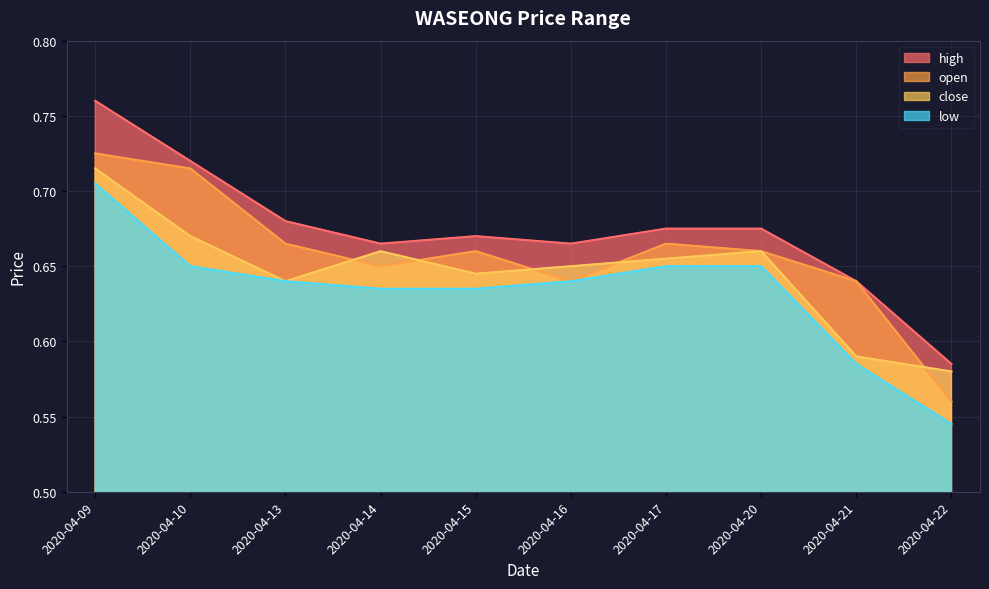

In close, how many points are higher than both neighbors (excluding endpoints)?

2